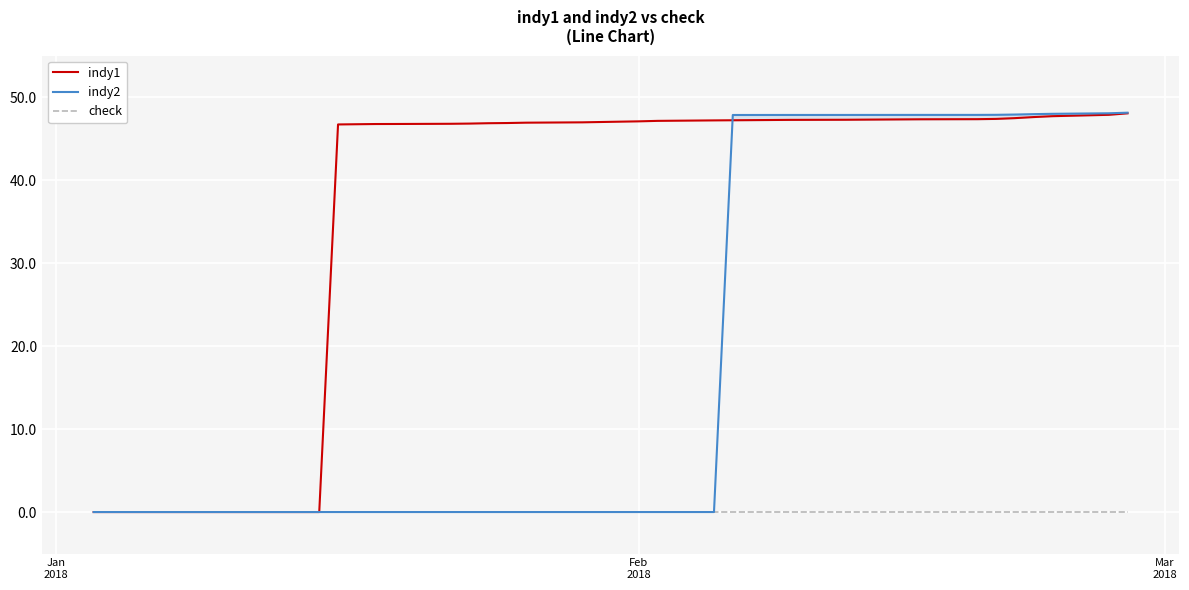

How many distinct data groups are displayed?

3